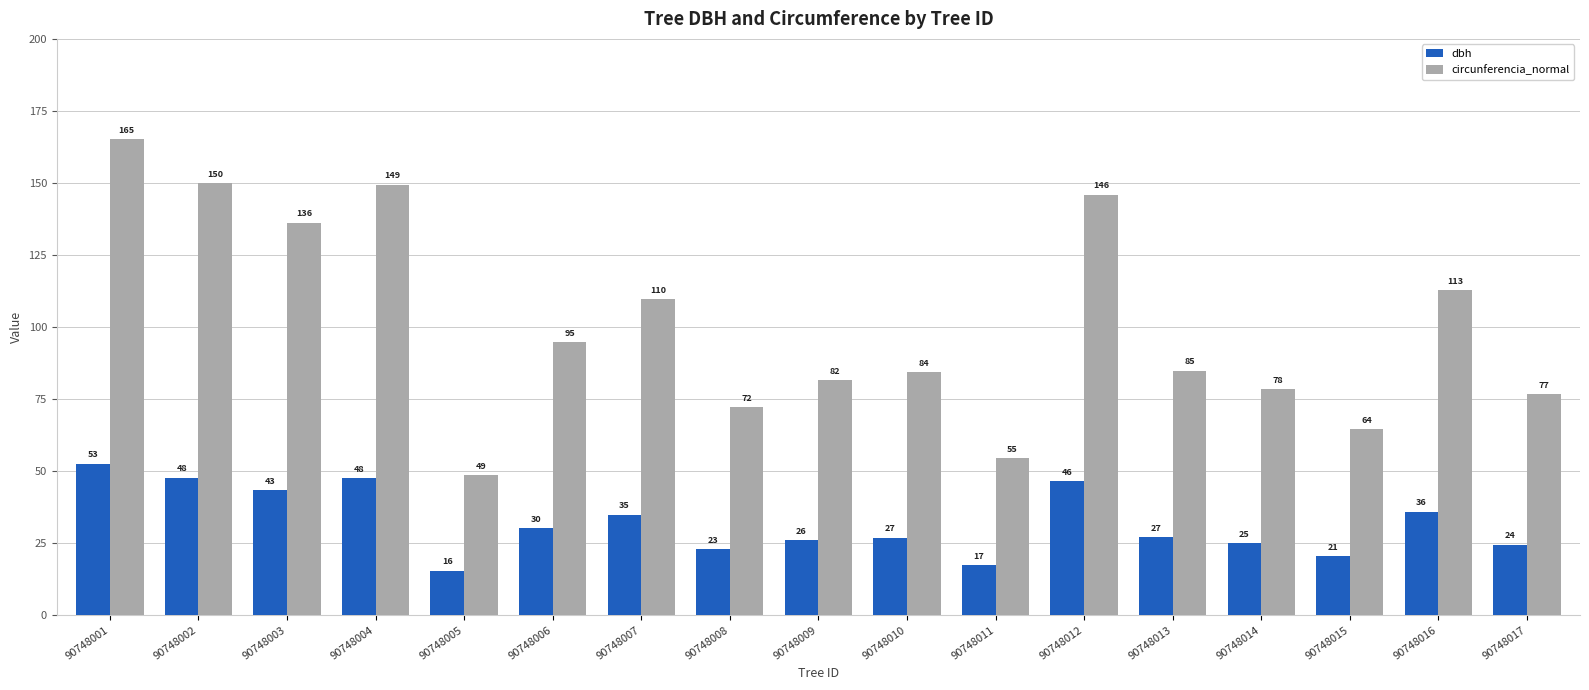

Which label corresponds to the largest value in the chart?

90748001